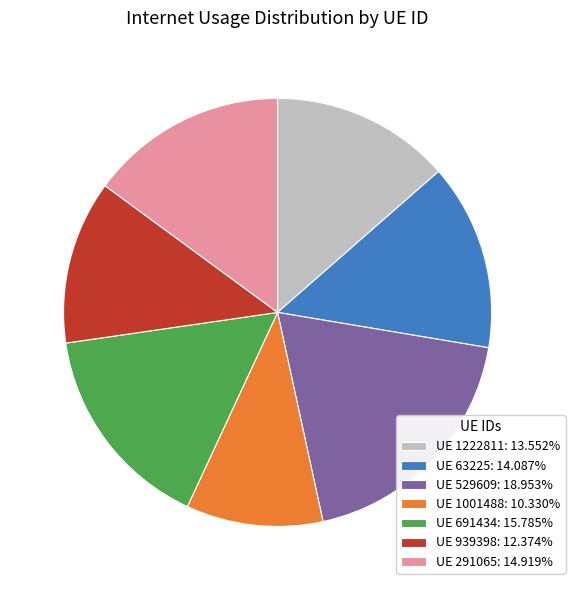

Do UE 691434: 15.785% and UE 63225: 14.087% together represent more than half of the pie?

No